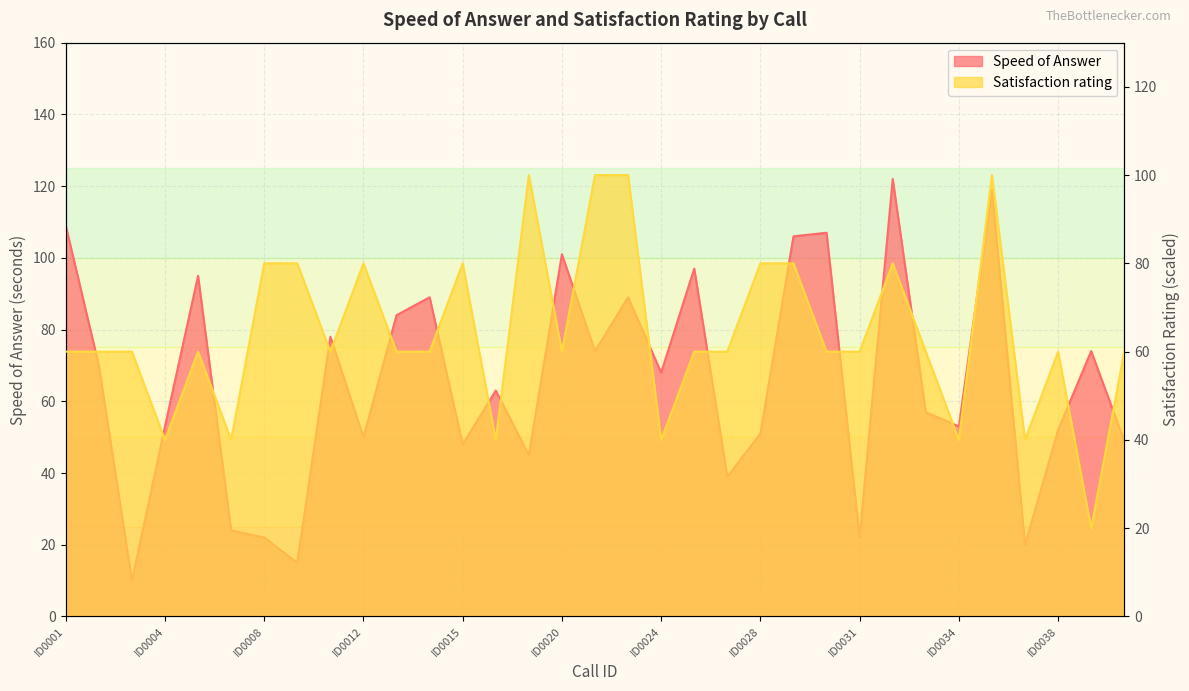

At ID0010, list the series in order from smallest to largest.

Satisfaction rating, Speed of Answer